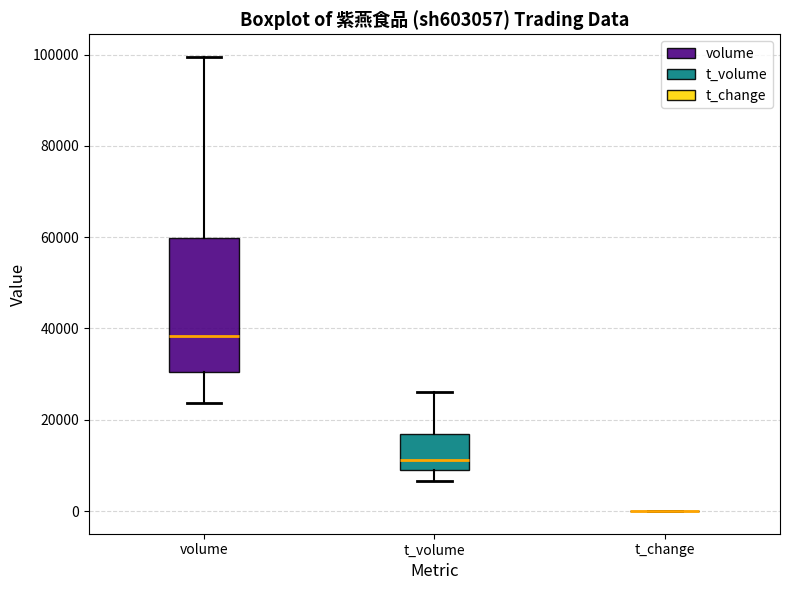

Reading left to right, read every box against the y-axis: the position of its median line, the range the box covers, and the ends of its whiskers. The values are not printed on the chart, so give them approximately, as read against the axis.

volume: median 38000, box 30000 to 60000, whiskers 24000 to 100000
t_volume: median 12000, box 10000 to 16000, whiskers 6000 to 26000
t_change: box collapsed to a line at 0, whiskers 0 to 0